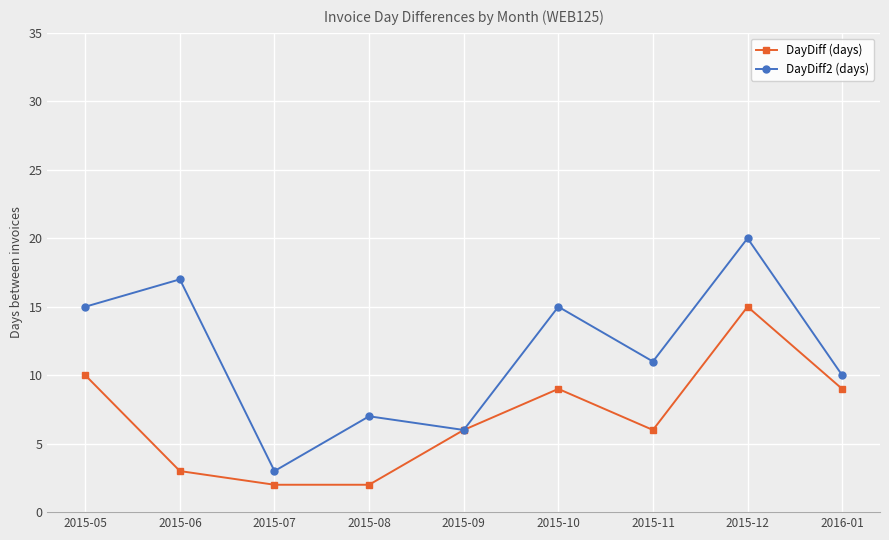

Where is the first local maximum for DayDiff (days)?

2015-10